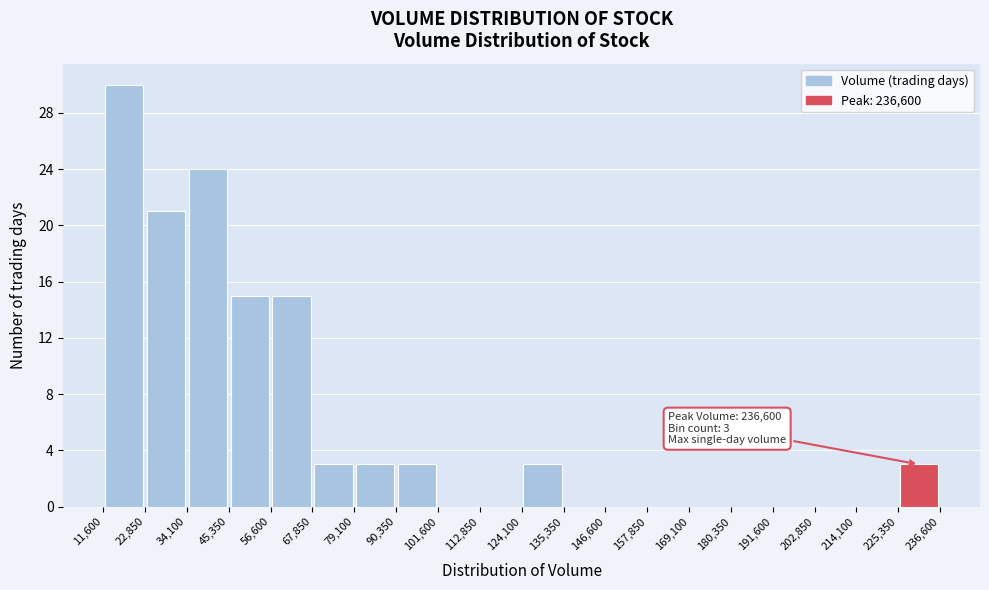

Which range on the x-axis has the tallest bar?

11,600 to 22,850